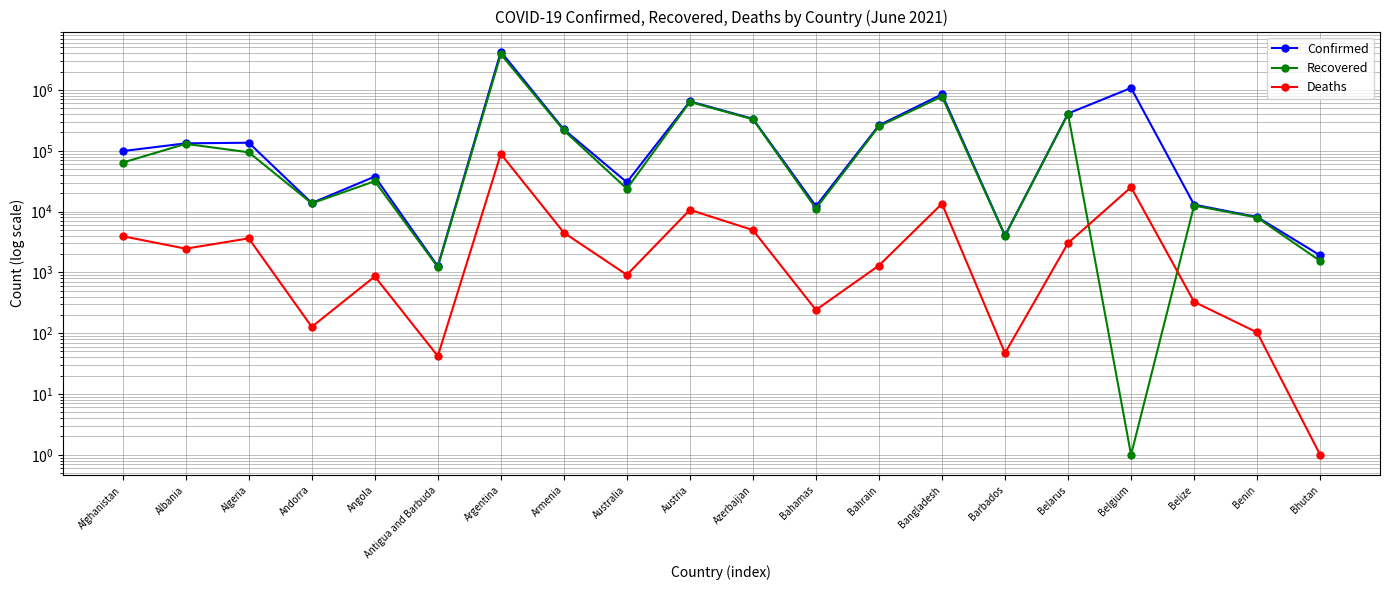

At how many categories does at least one series exceed 1775847?

1